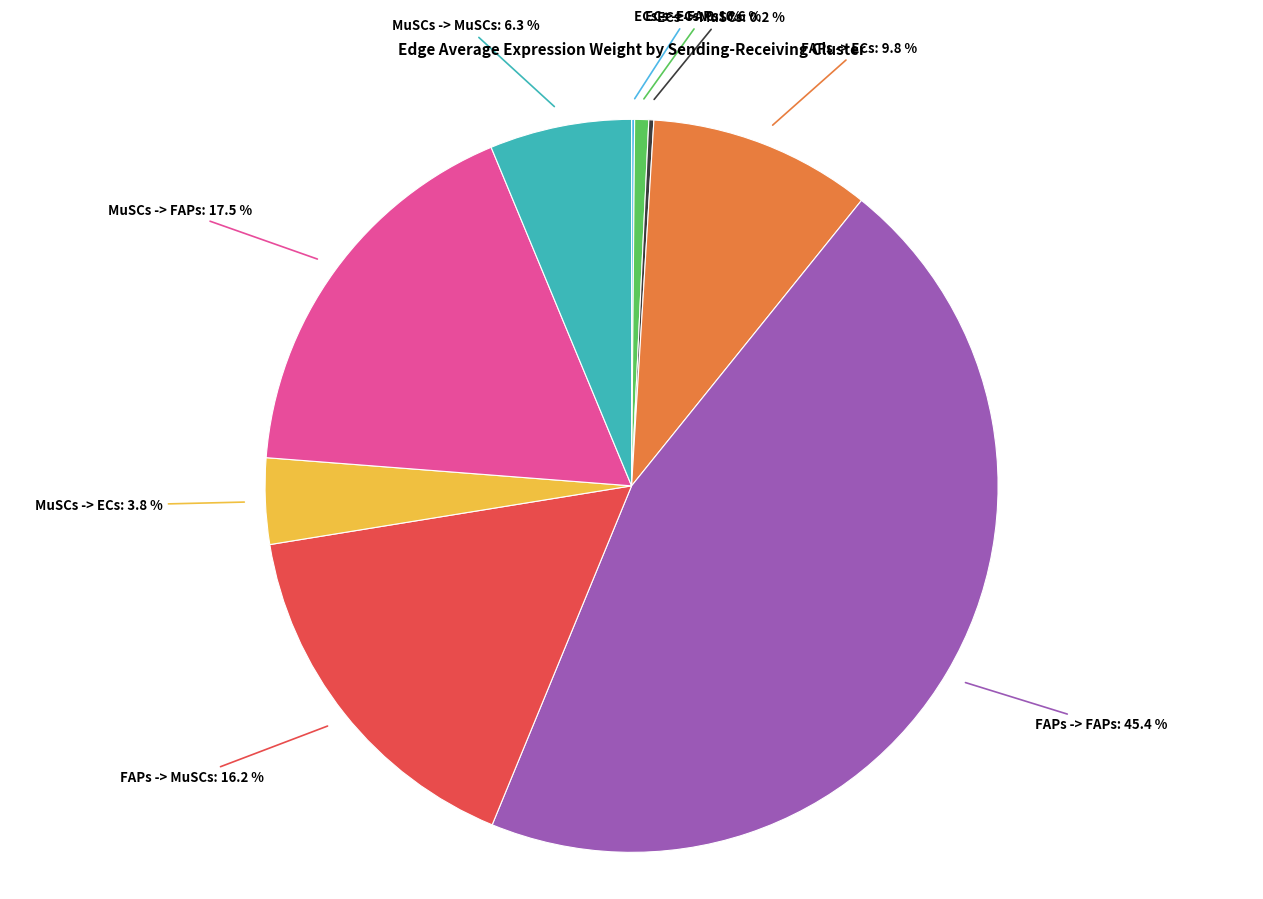

Is there any slice that represents more than half of the pie?

No